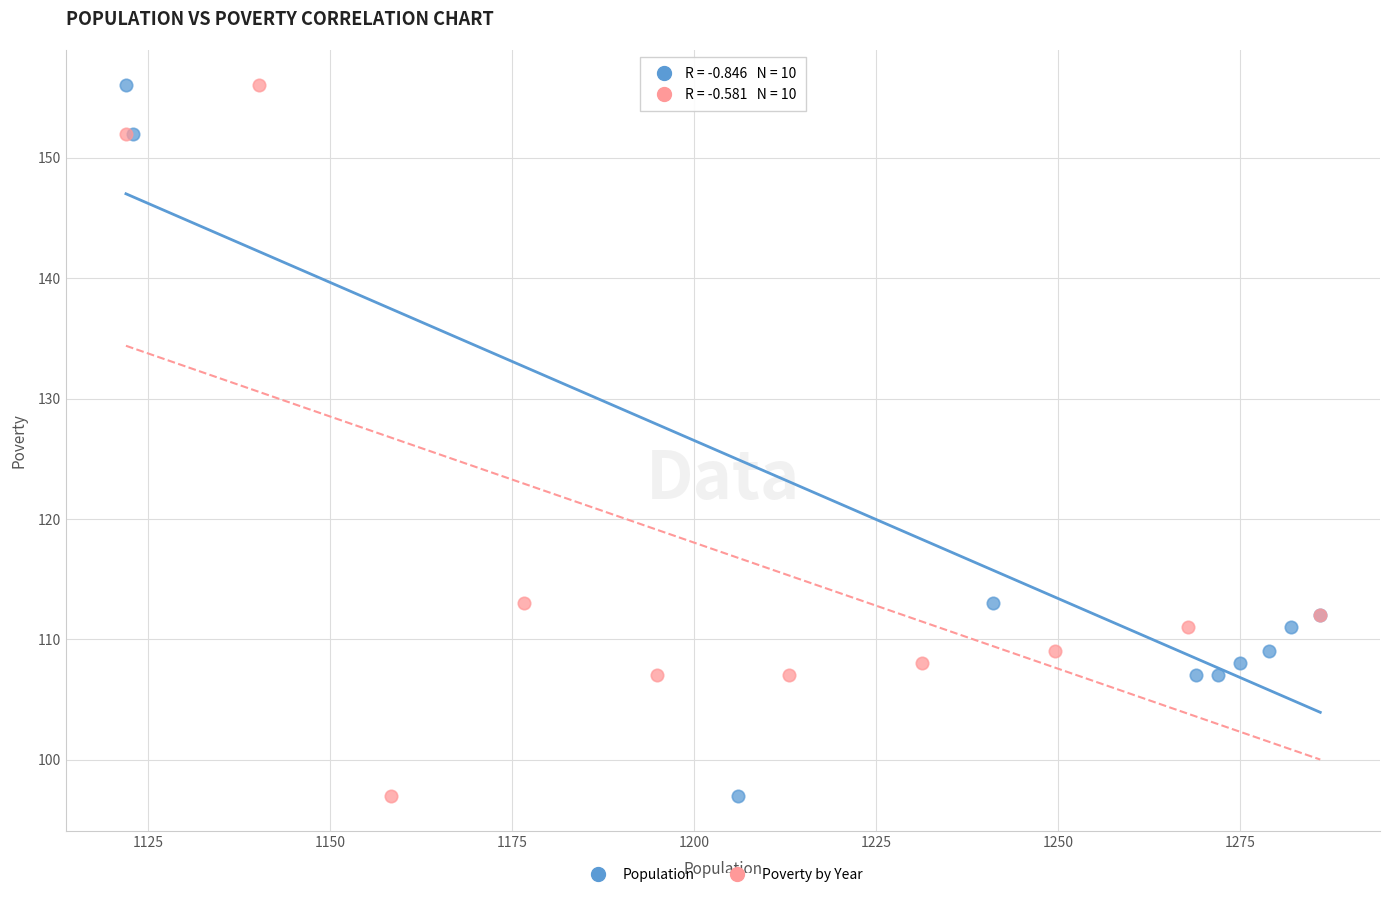

What are all the series names shown in the legend?

Population, Poverty by Year